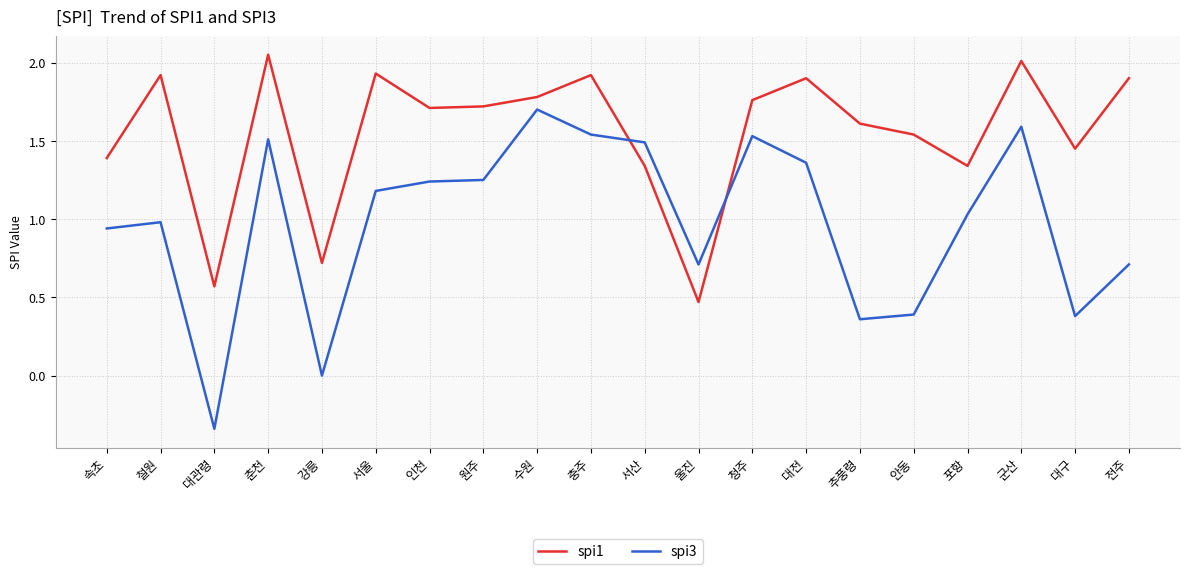

At which label does spi1 first exceed 1?

속초